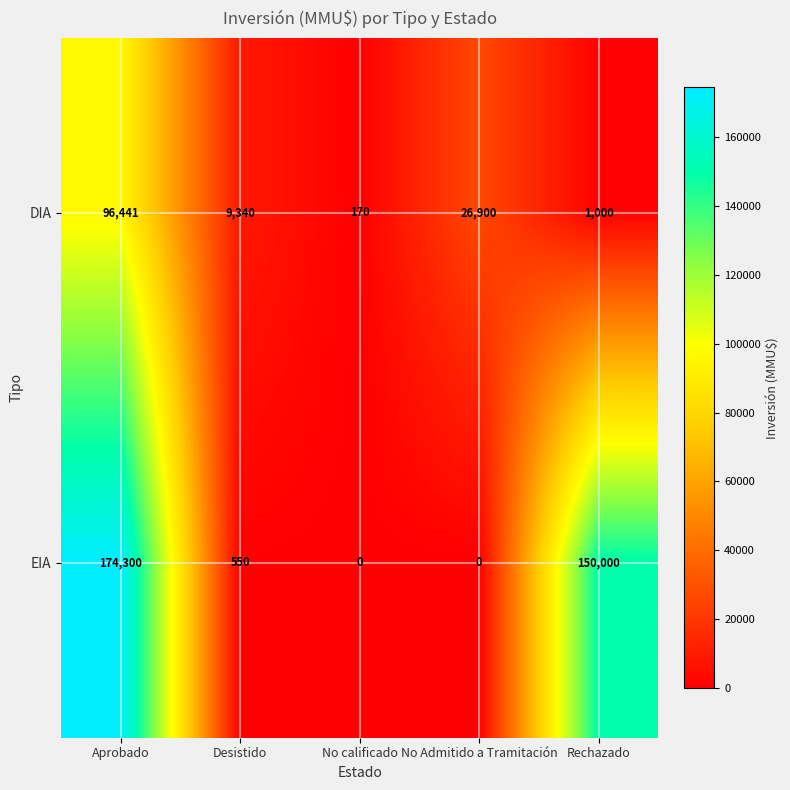

Which category has the highest value across all series?

Aprobado